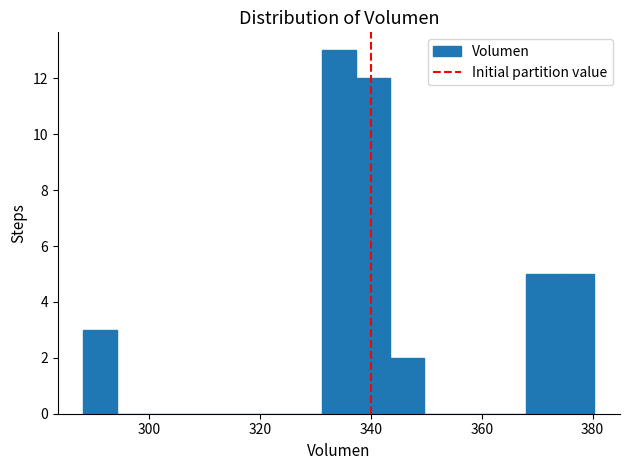

Read against the x-axis, roughly where is the centre of the tallest bar?

334